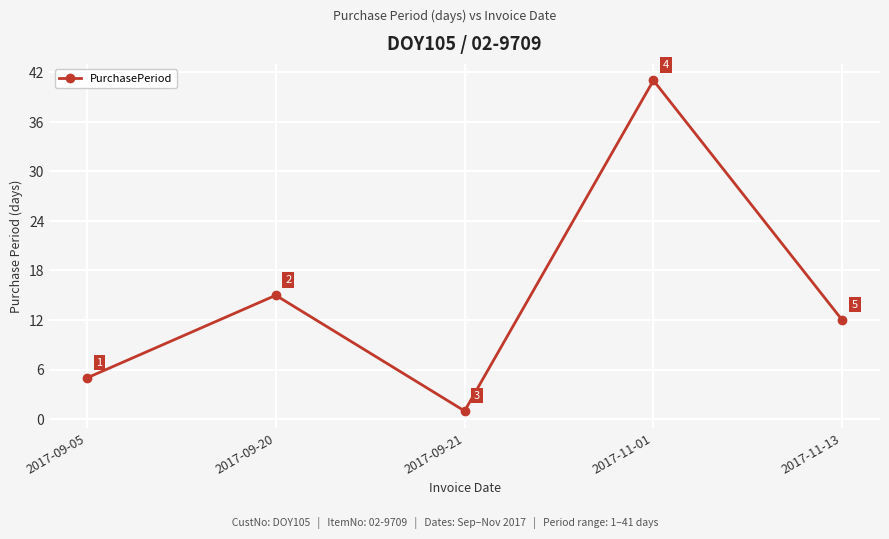

At which category does the data reach its first local valley?

2017-09-21